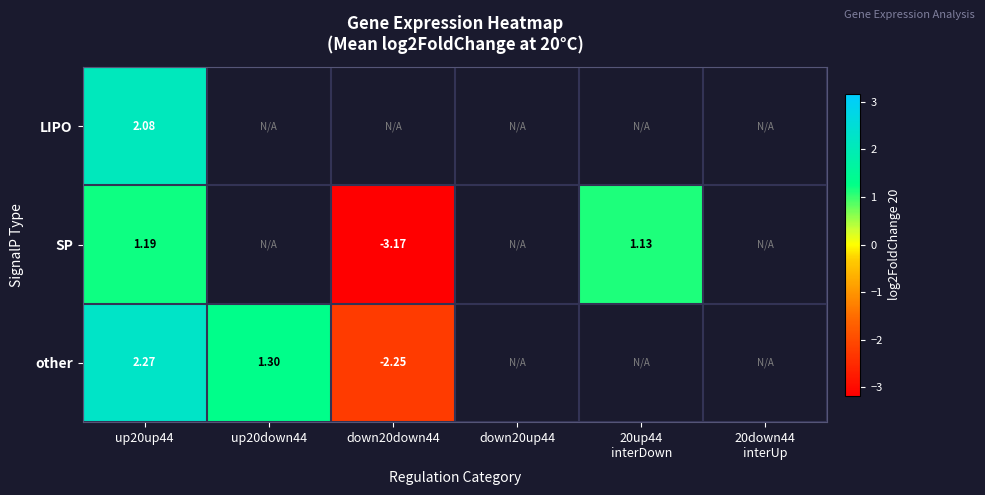

The value of other at up20down44 is 0.3. True or false?

False